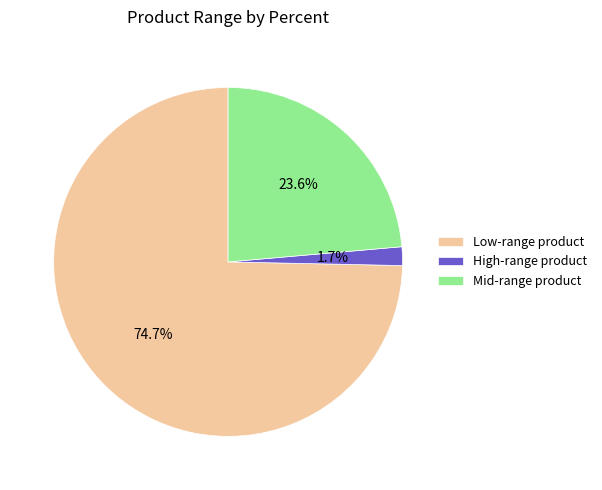

Count the number of slices in the pie.

3